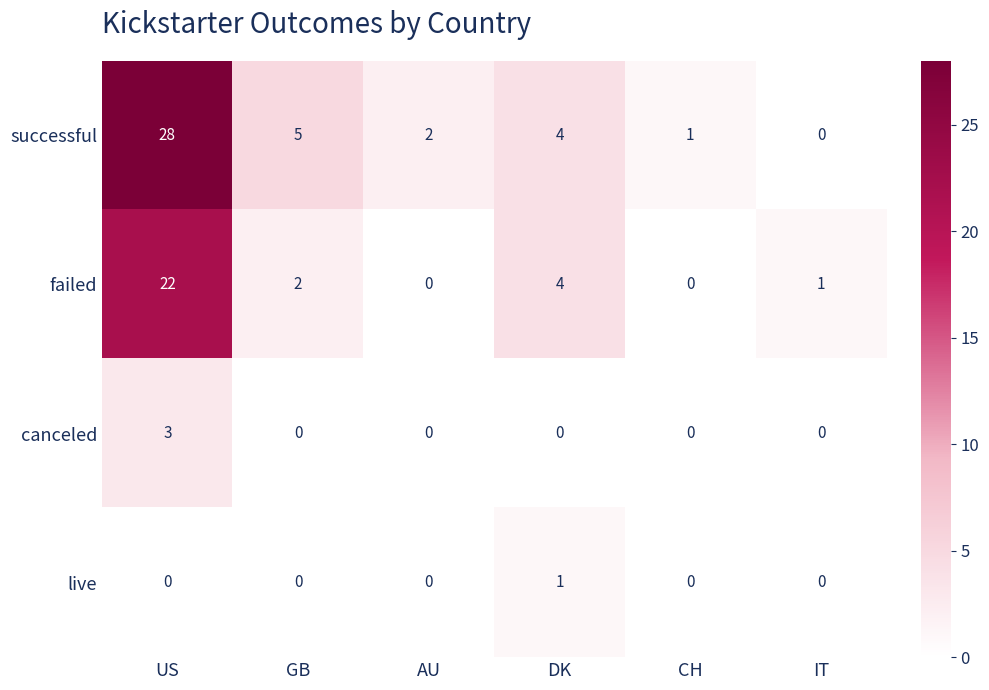

At which label is failed closest to 11?

DK